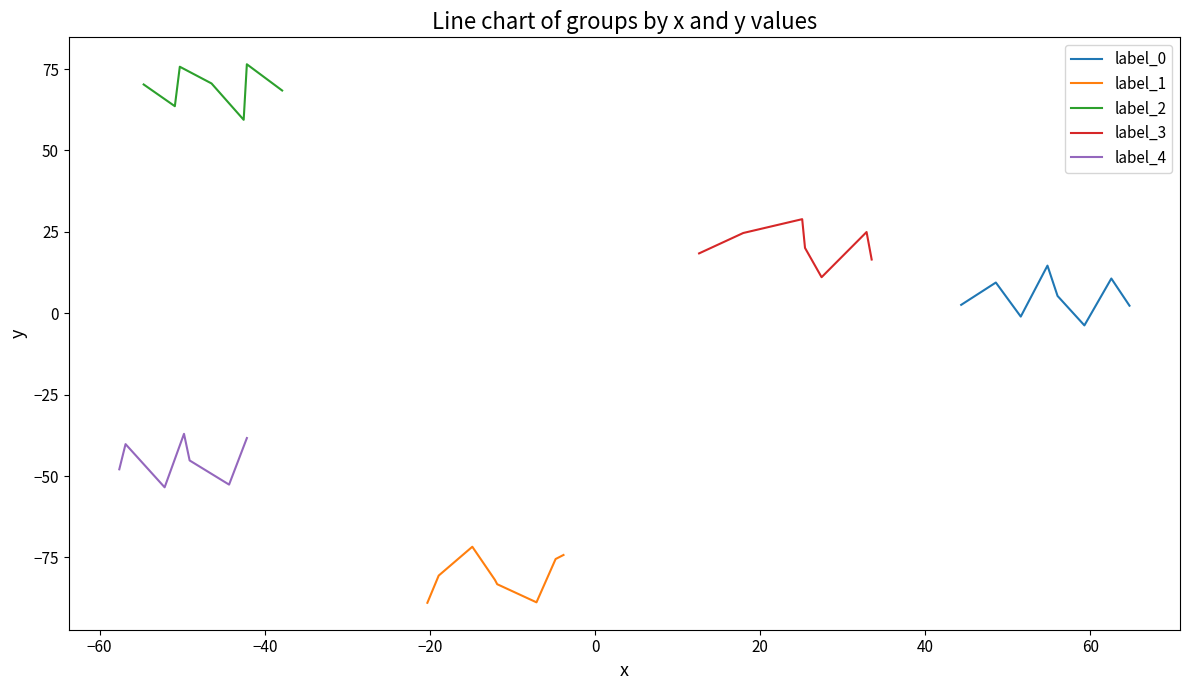

In label_4, how many points are lower than both neighbors (excluding endpoints)?

2